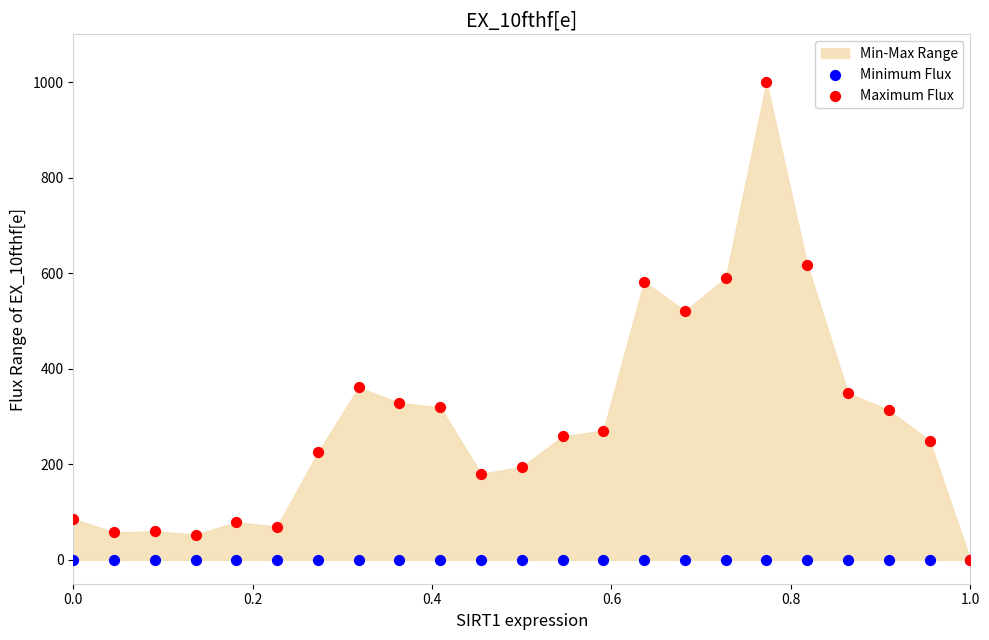

Which series contains the highest Y value?

Maximum Flux